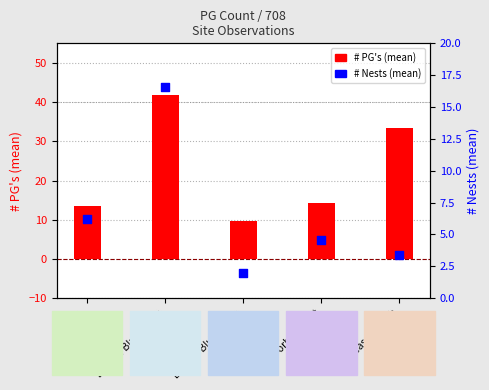

At which category is the sum across all series the highest?

Double Bluff North